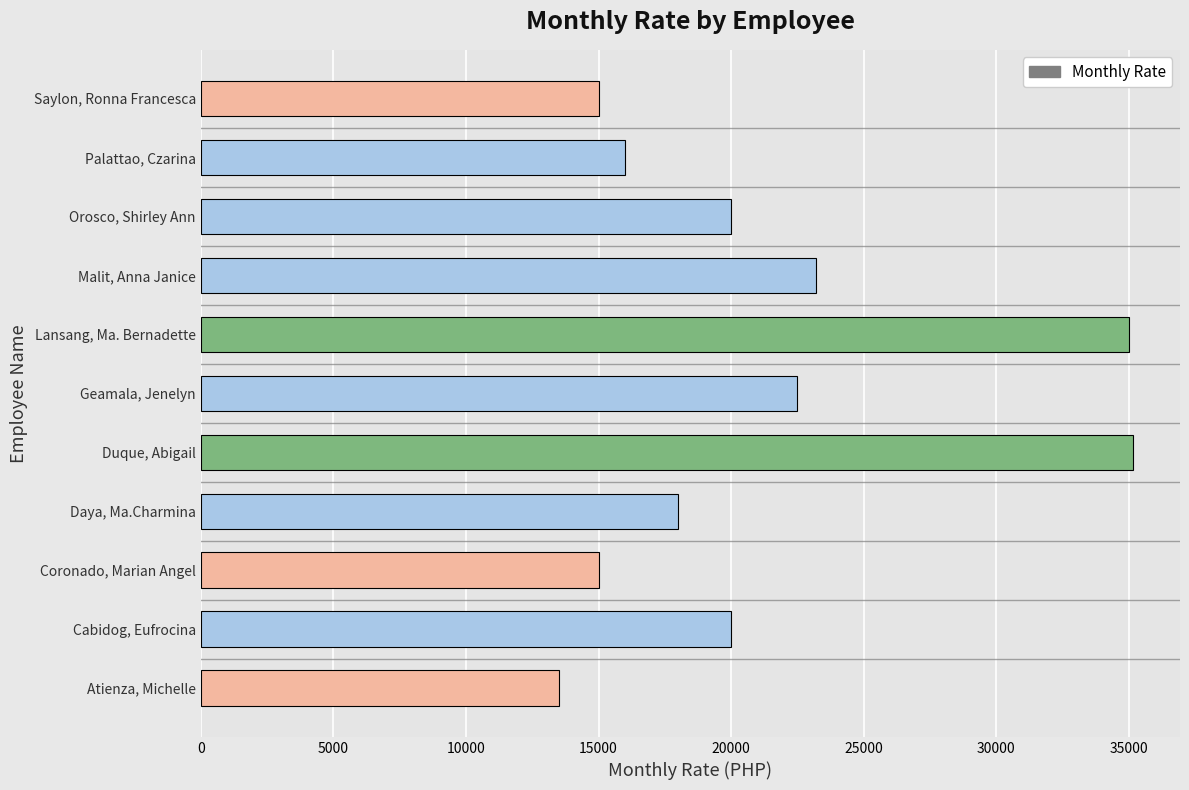

Reading bottom to top, list all the values displayed in this chart.

13500.0	20000.0	15000.0	18000.0	35164.2	22500.0	35000.0	23200.0	20000.0	16000.0	15000.0